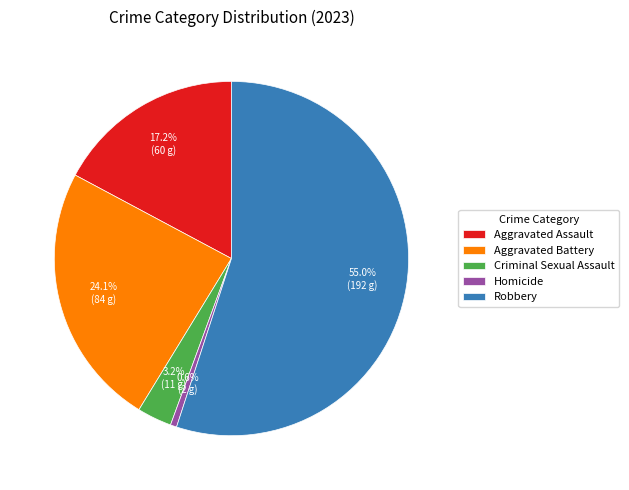

Do Homicide and Robbery together represent more than half of the pie?

Yes